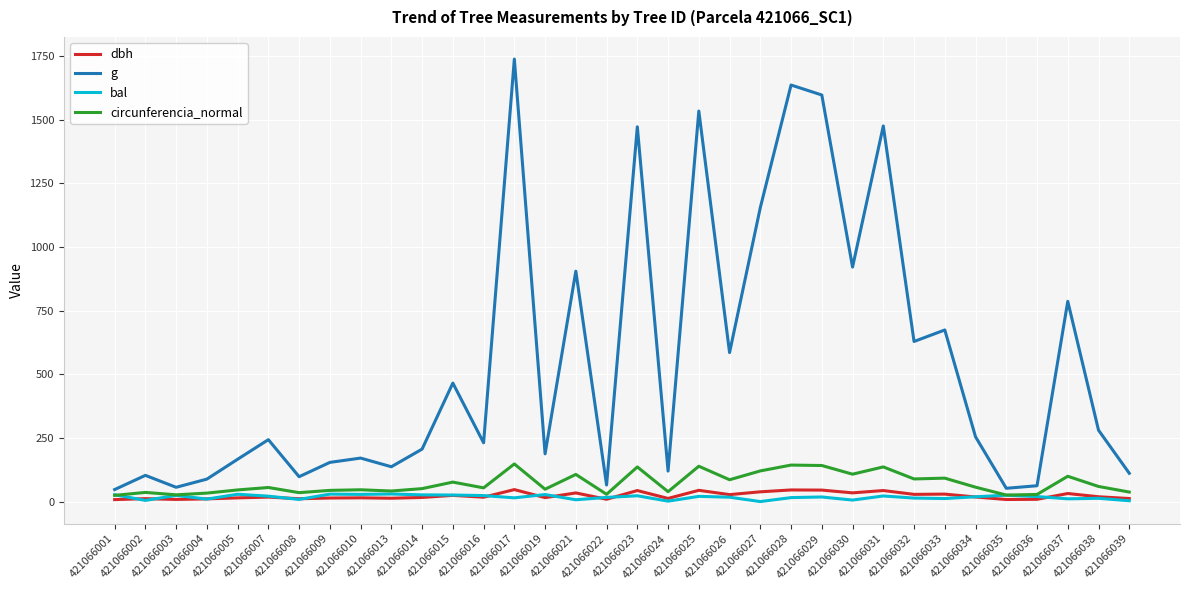

Which series has the largest total across all categories?

g